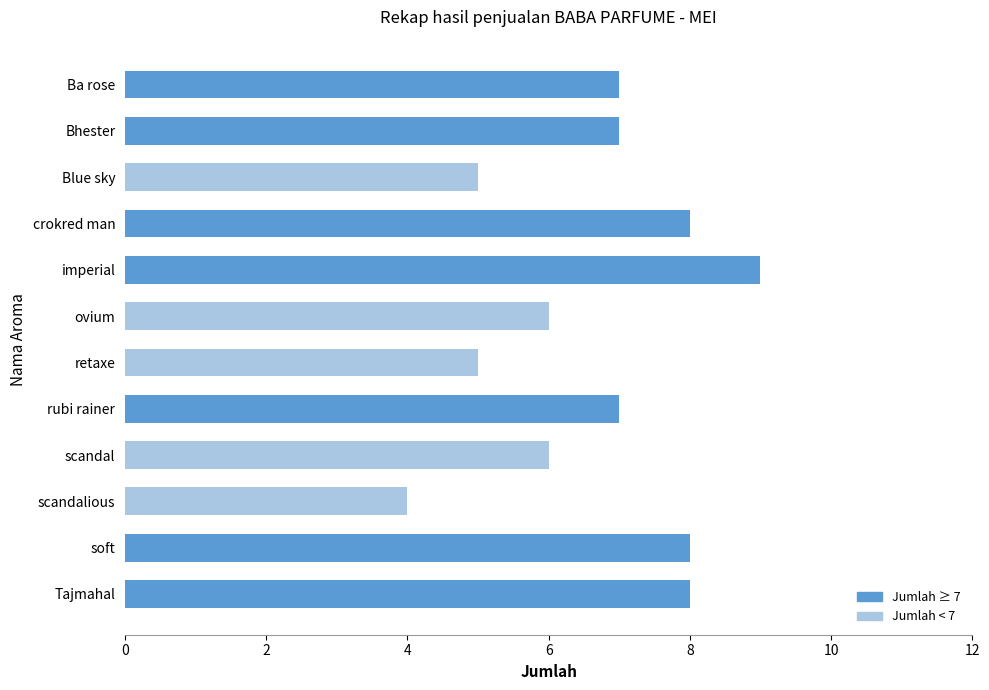

What is the ratio of the value at imperial to the value at Tajmahal?

1.1